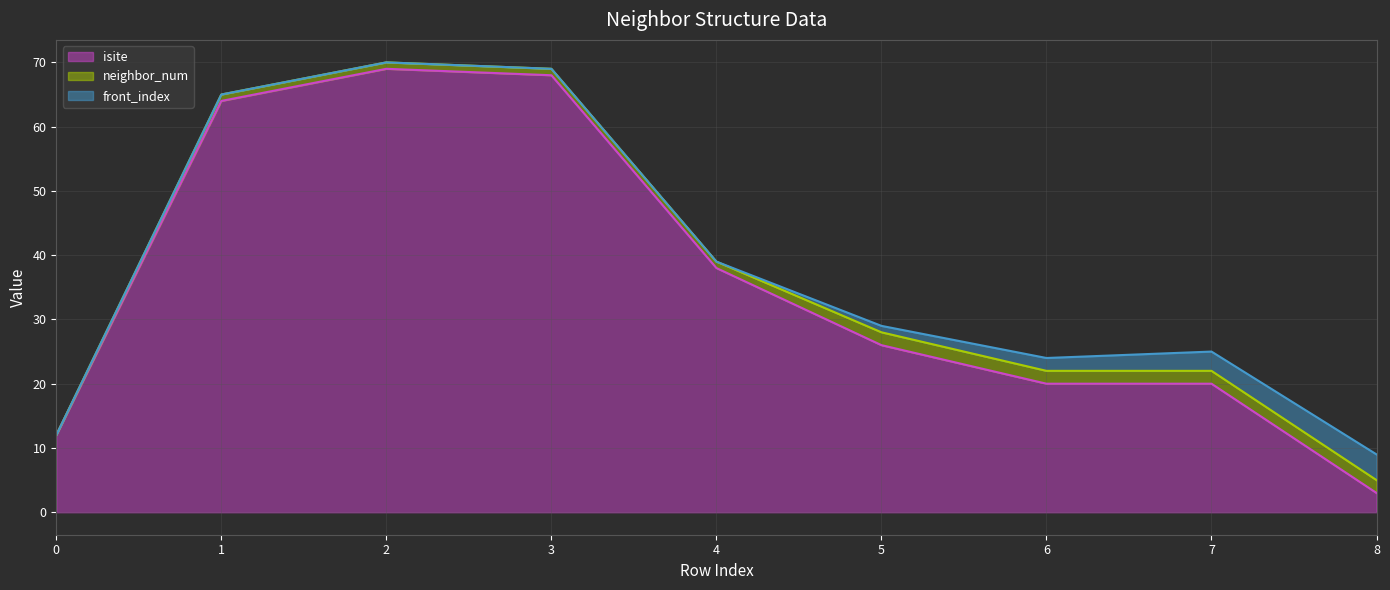

True or false: neighbor_num line and isite line cross at least once.

False